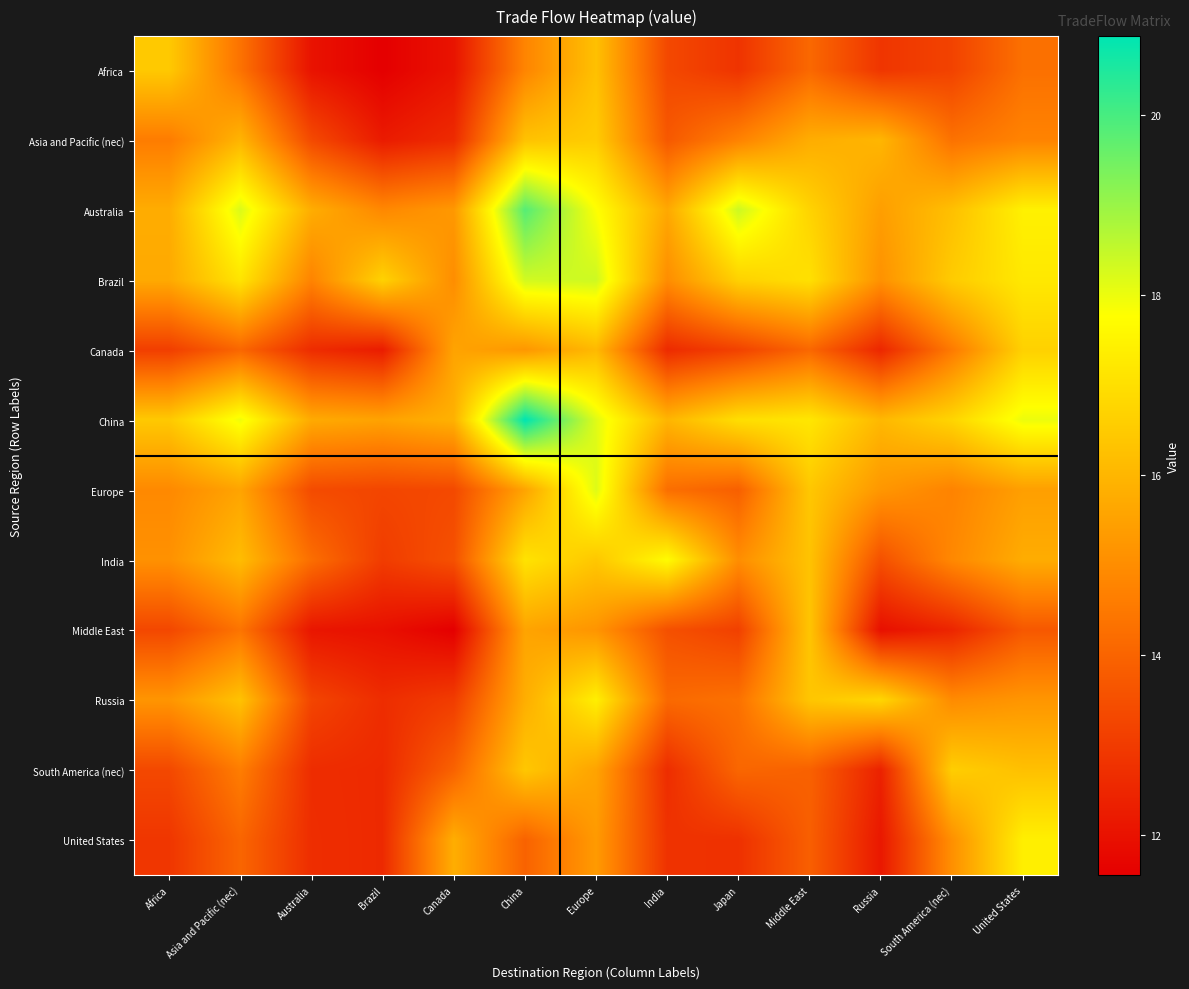

What is the minimum value shown in the chart?

11.6